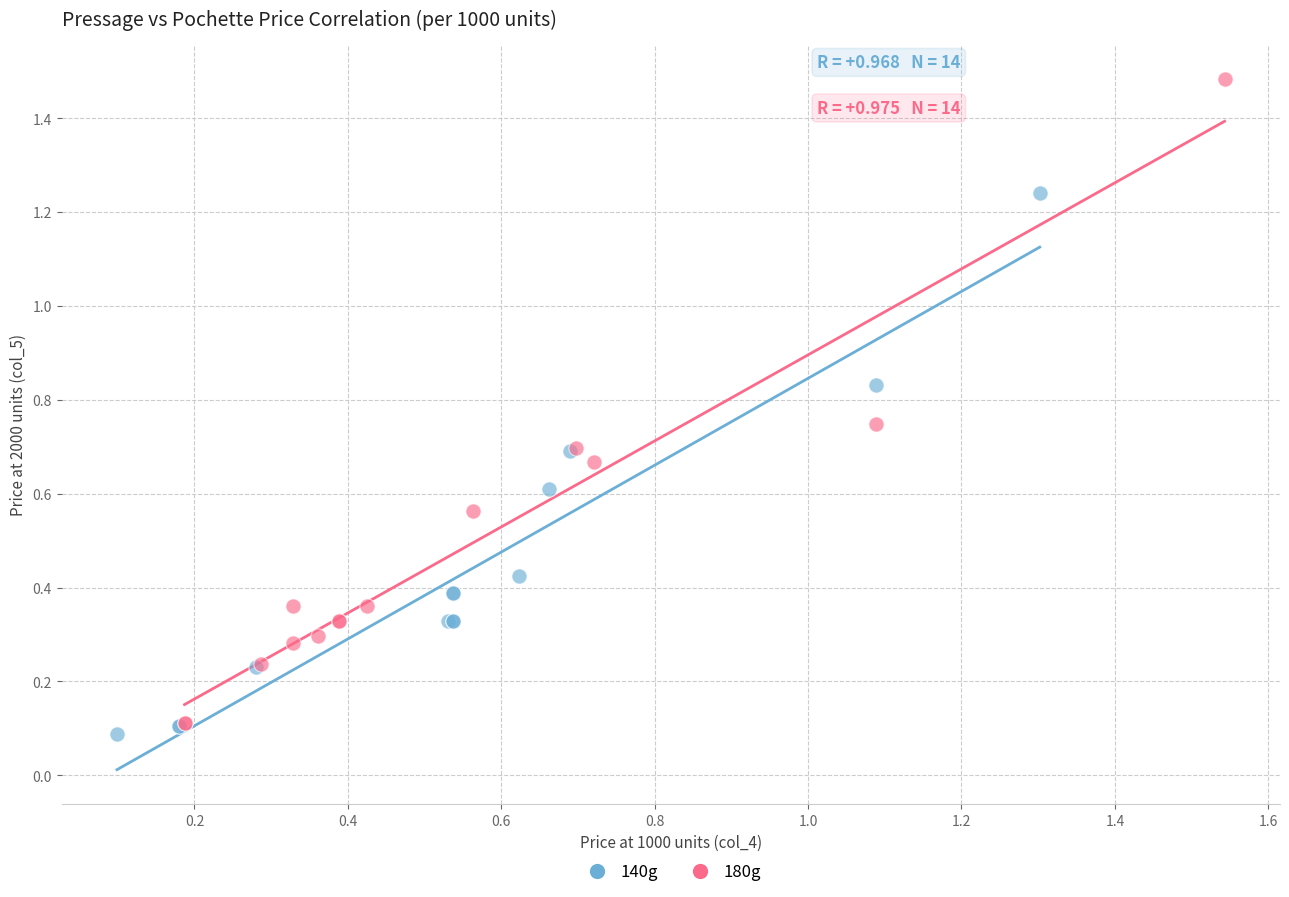

Which series has the largest Y range (max minus min)?

180g